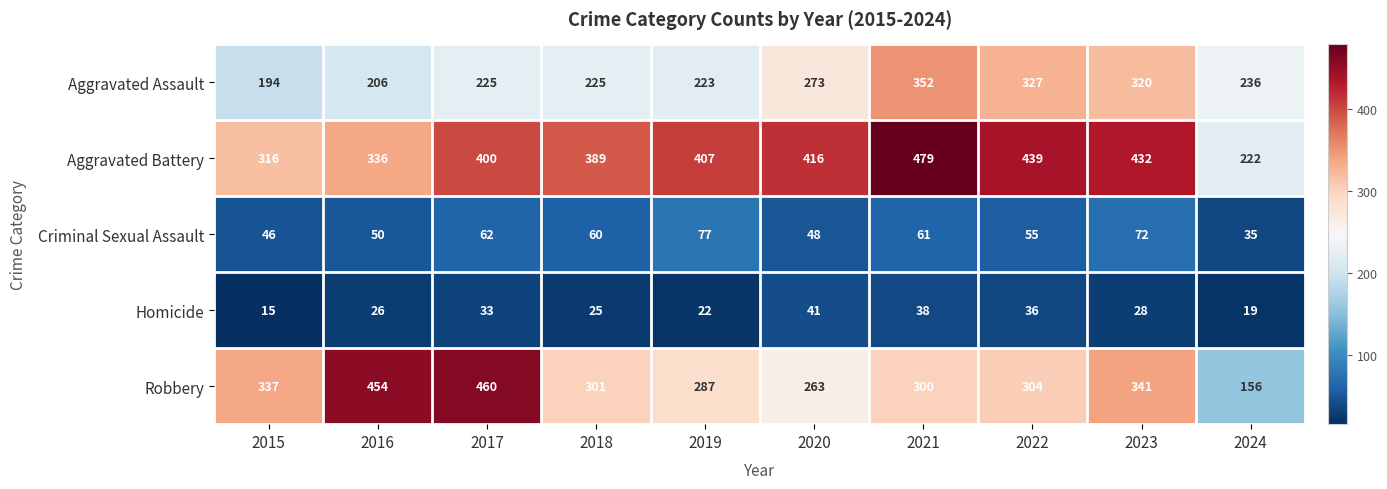

What is the minimum value shown in the chart?

15